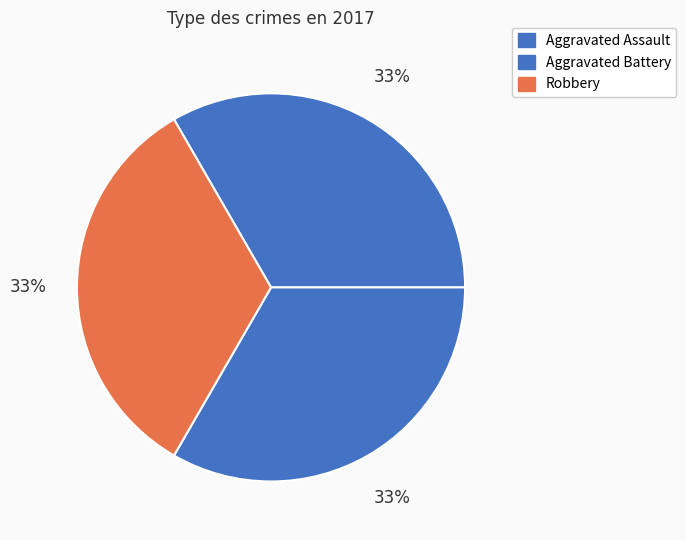

How many slices are in this pie chart?

3